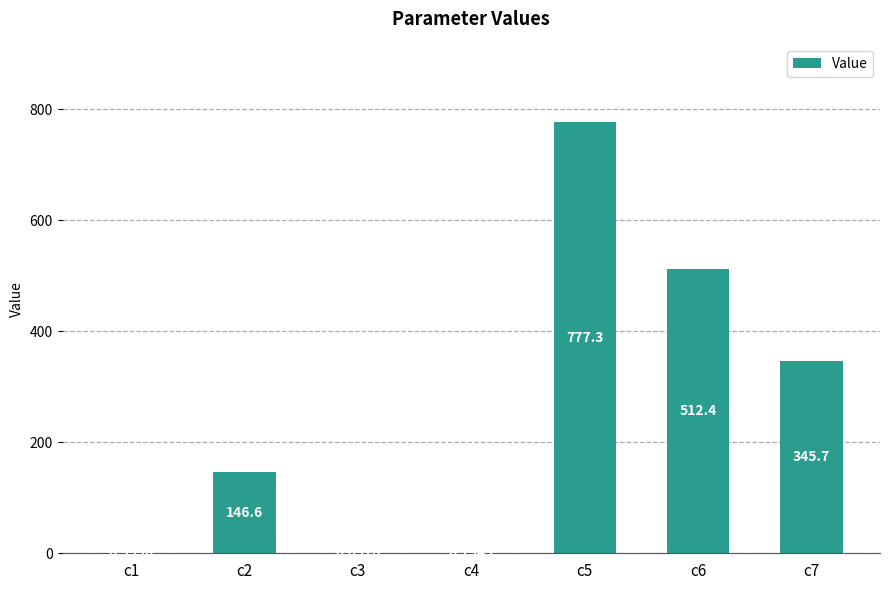

What is the sum of the values at c3 and c7?

345.8